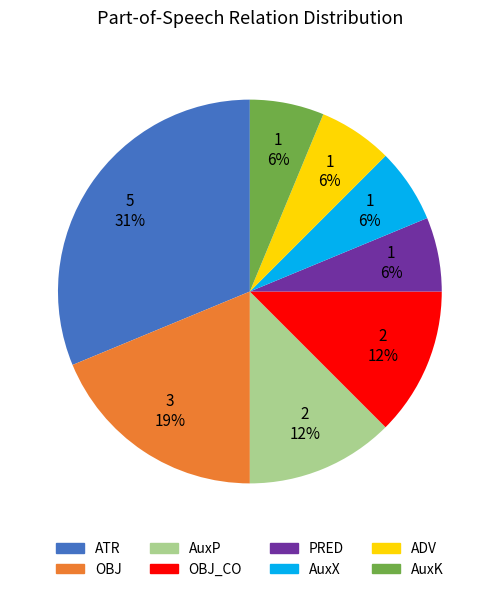

To the nearest percent, what is the average slice percentage?

12%